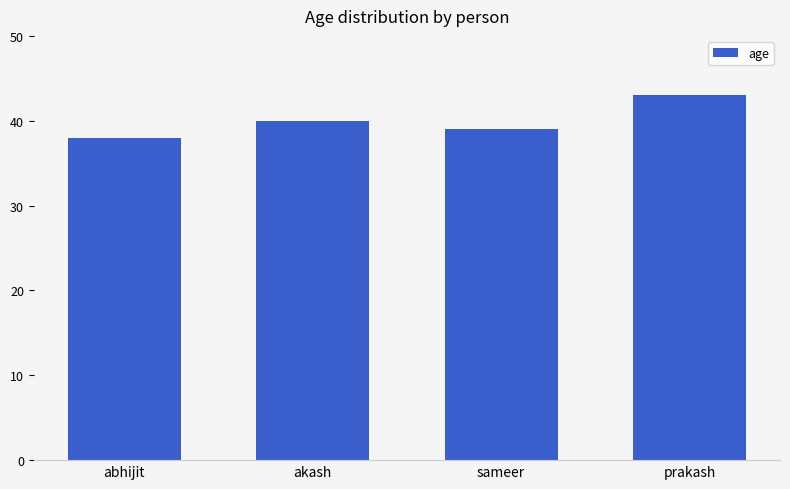

Reading left to right, extract all data points from this chart.

38	40	39	43